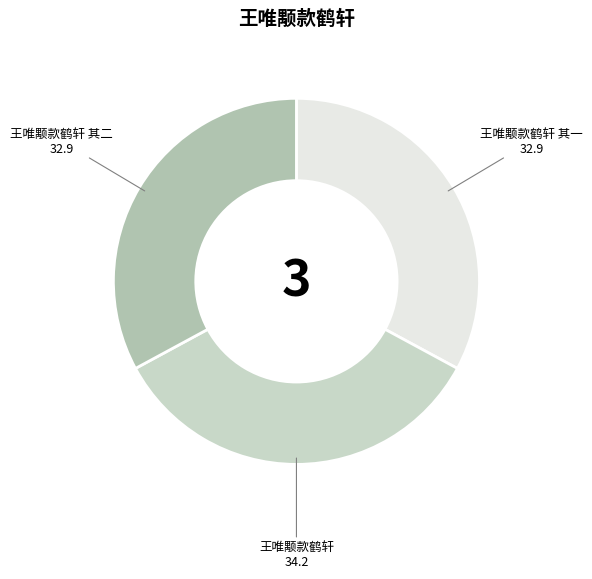

How many segments does this pie chart have?

3